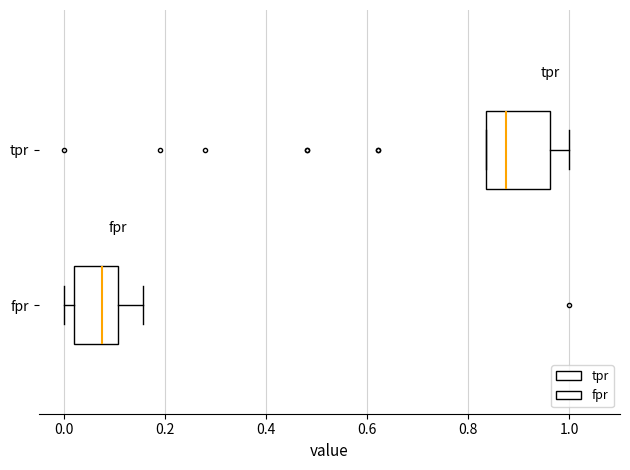

Where is the left edge of the box for fpr on the x-axis? The values are not printed on the chart, so give them approximately, as read against the axis.

0.02